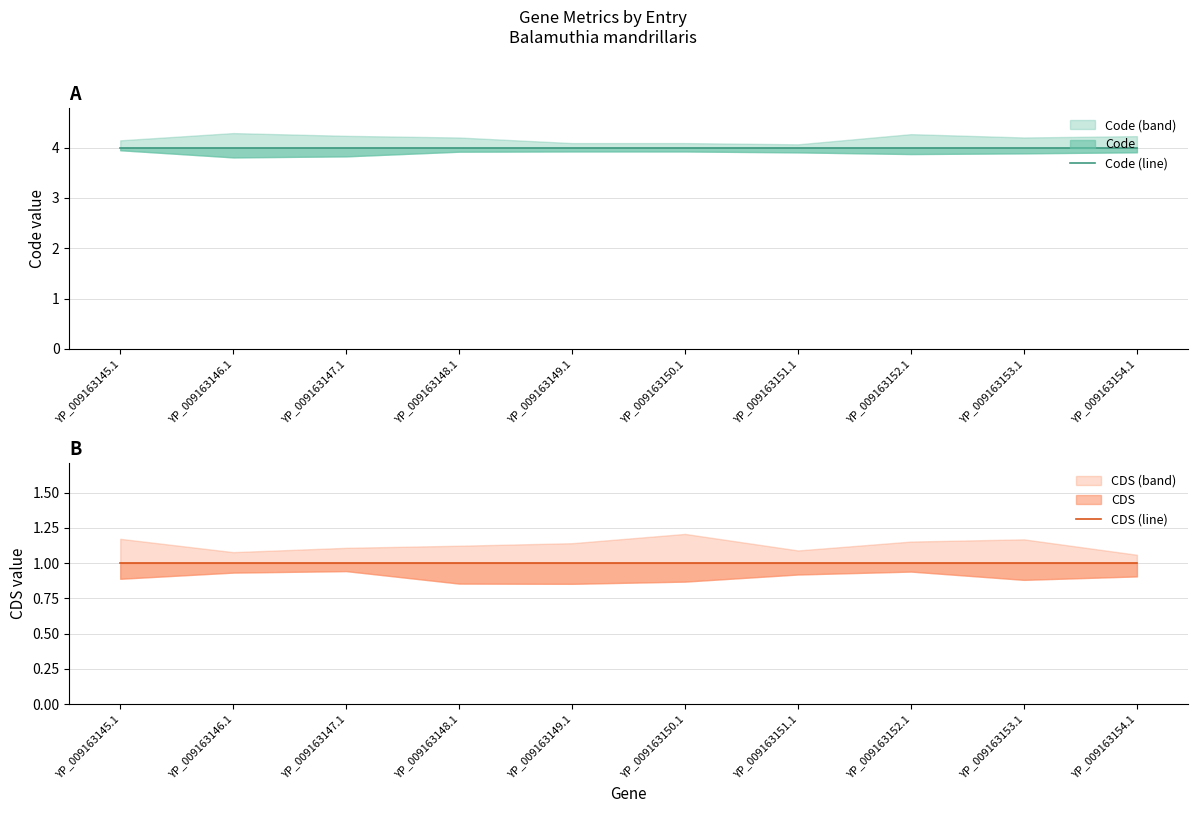

Is this an area chart (filled region under the line)?

No